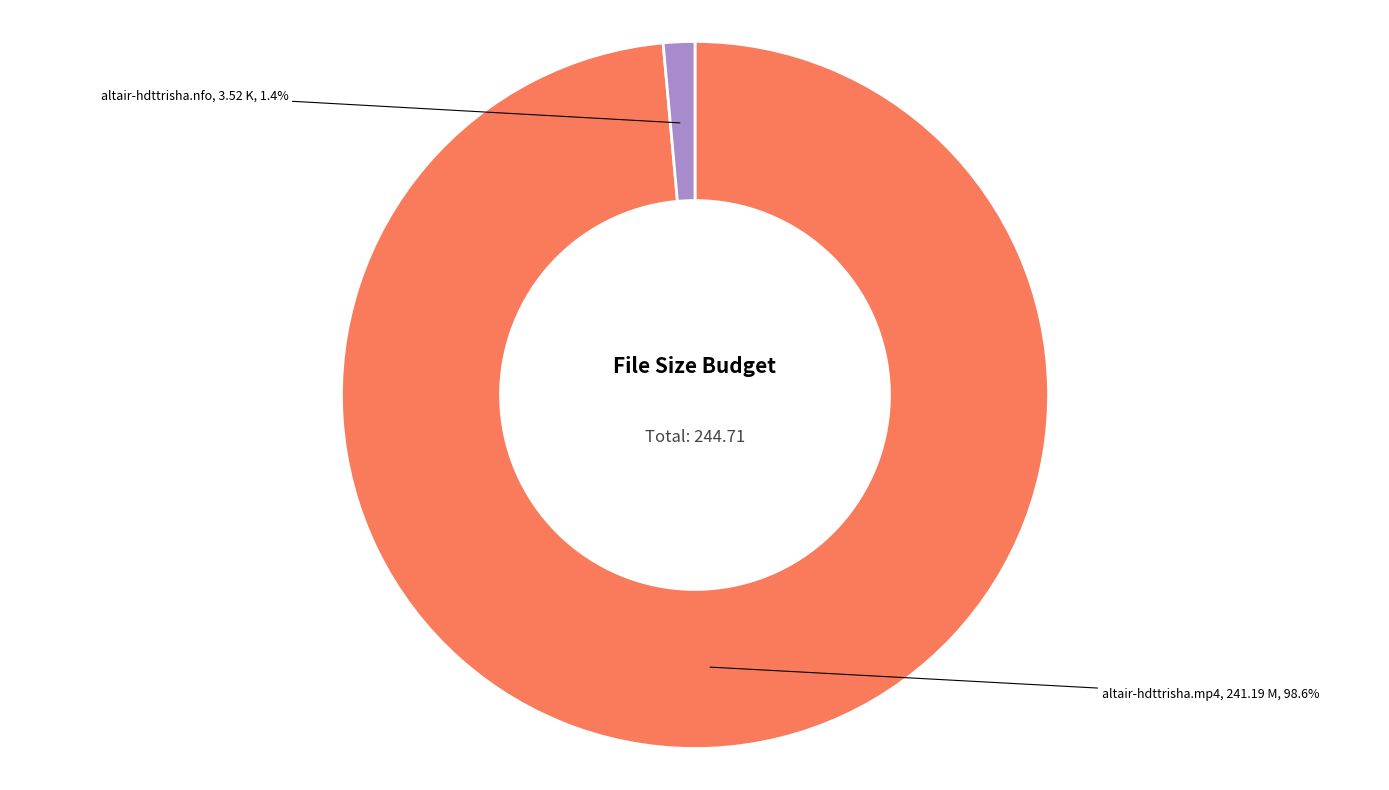

What is the largest slice in the pie chart?

altair-hdttrisha.mp4